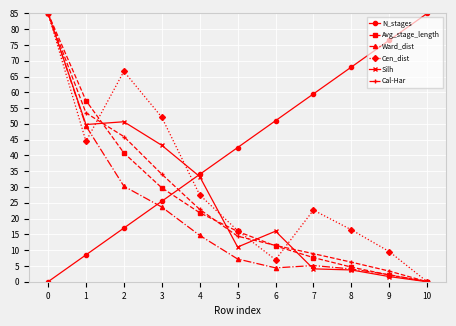

Which series ends up on top after the final intersection of Ward_dist and N_stages?

N_stages